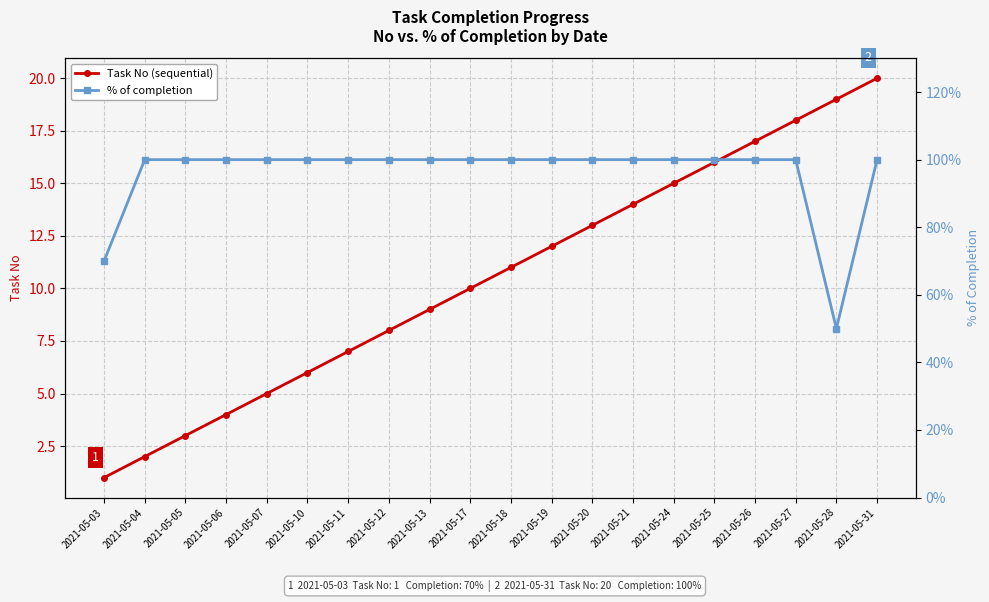

What are all the series names shown in the legend?

Task No (sequential), % of completion